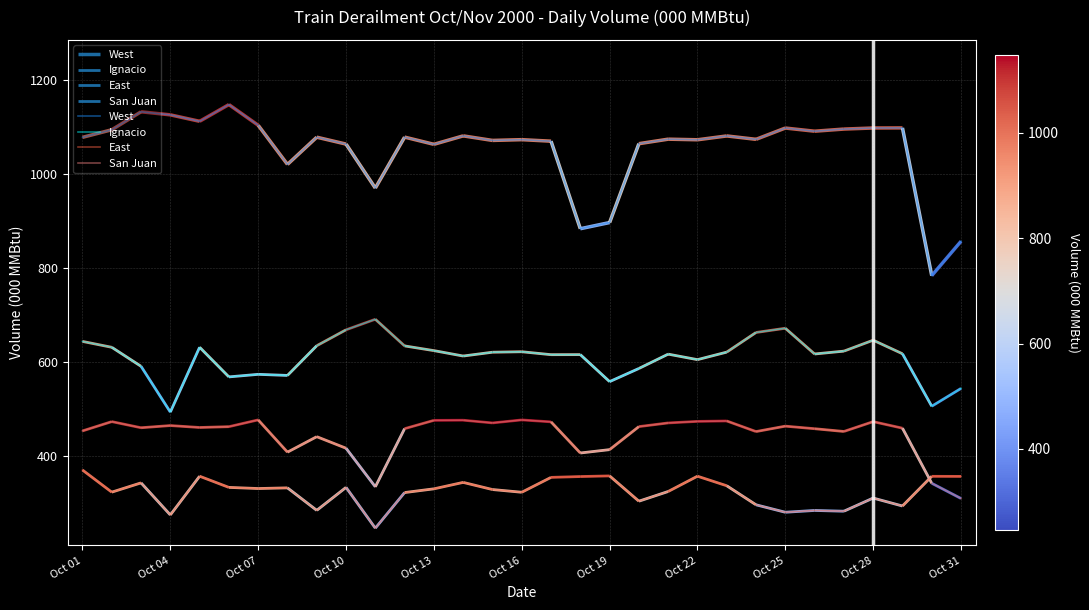

What is the sum of the San Juan values at 26 and 22?

925.4